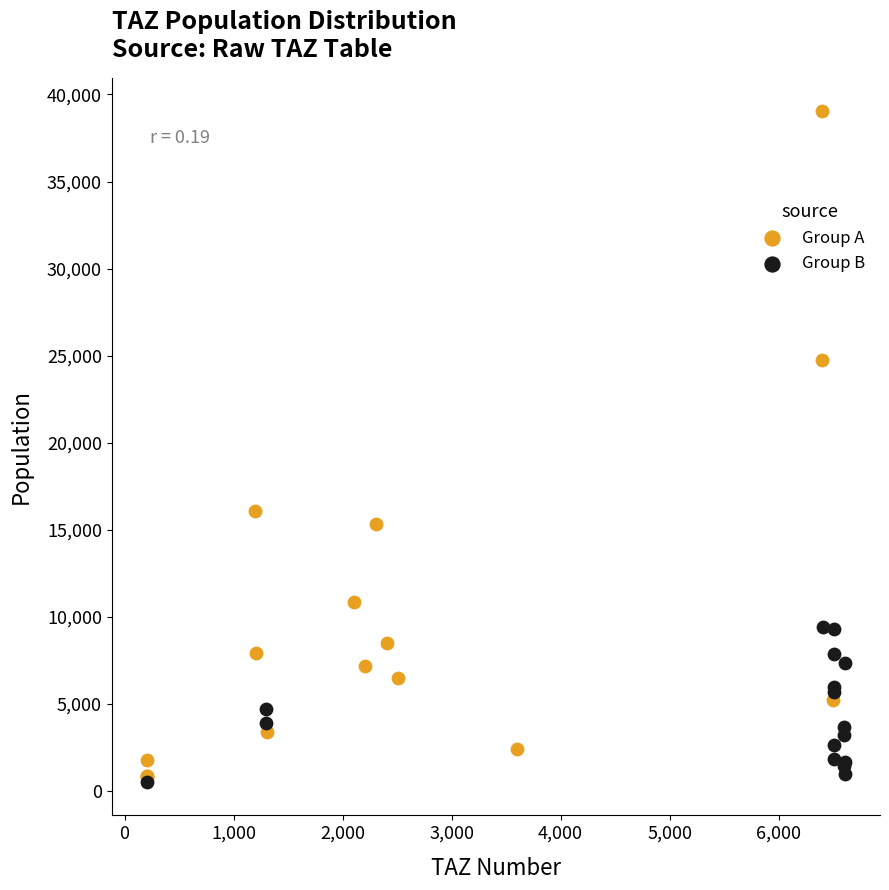

Which series has the largest Y range (max minus min)?

Group A